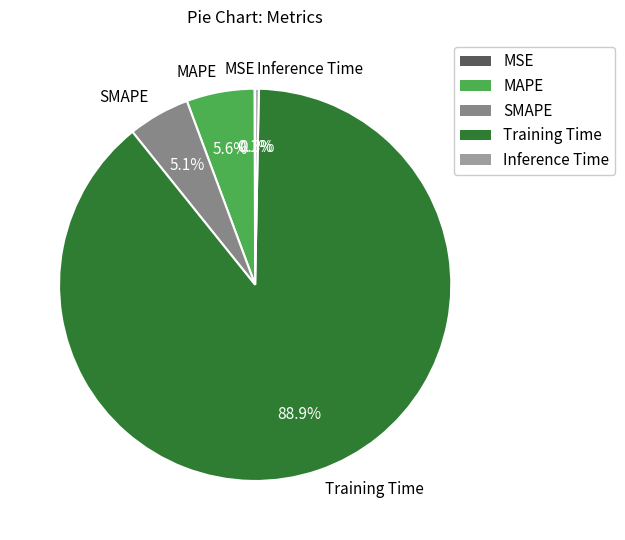

What percentage is the Training Time slice, to the nearest percent?

89%